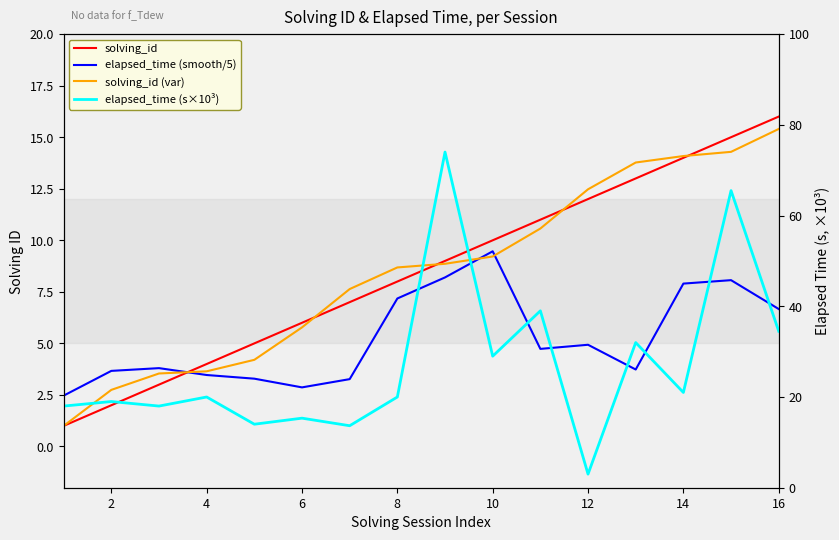

How many times do solving_id and elapsed_time (s×10³) cross each other?

2